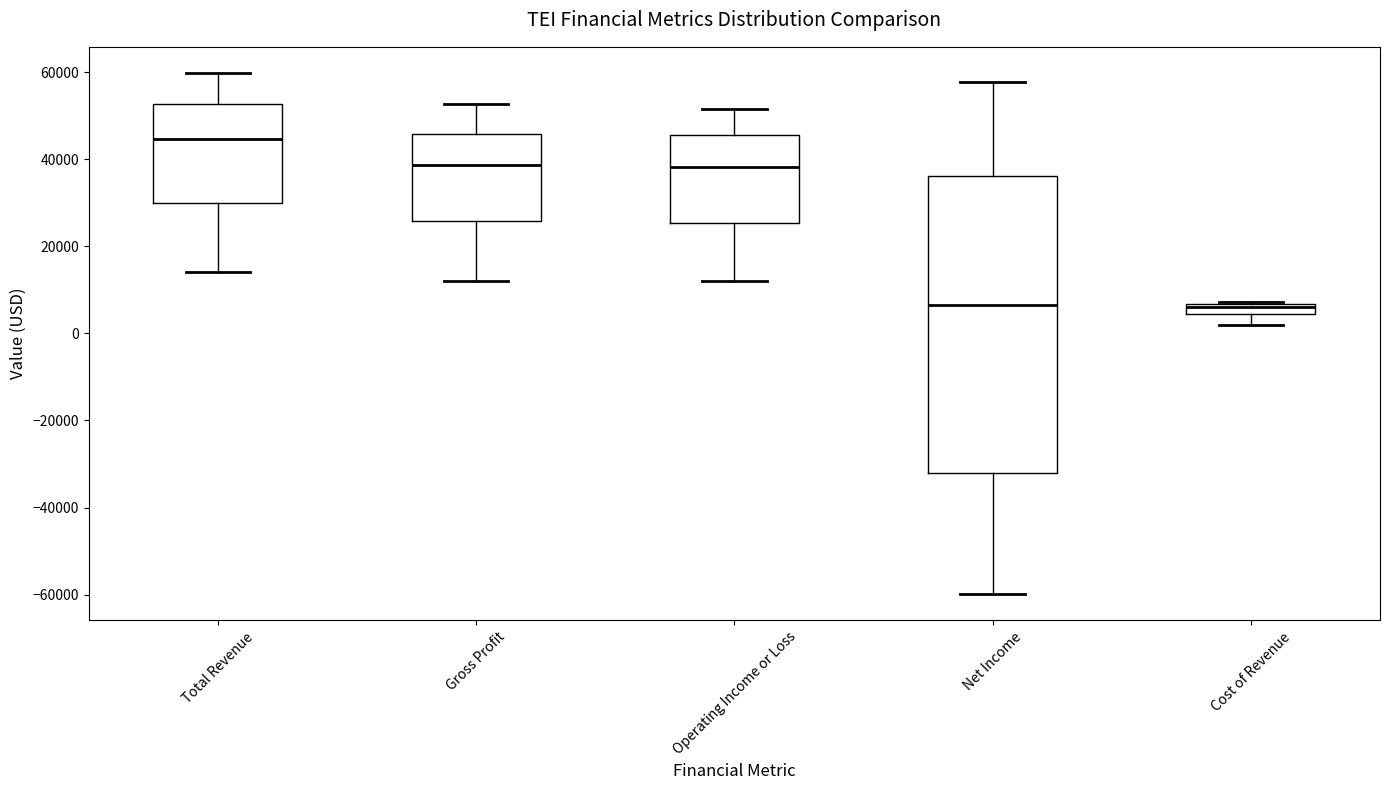

Which box is the tallest, from its lower edge to its upper edge?

Net Income